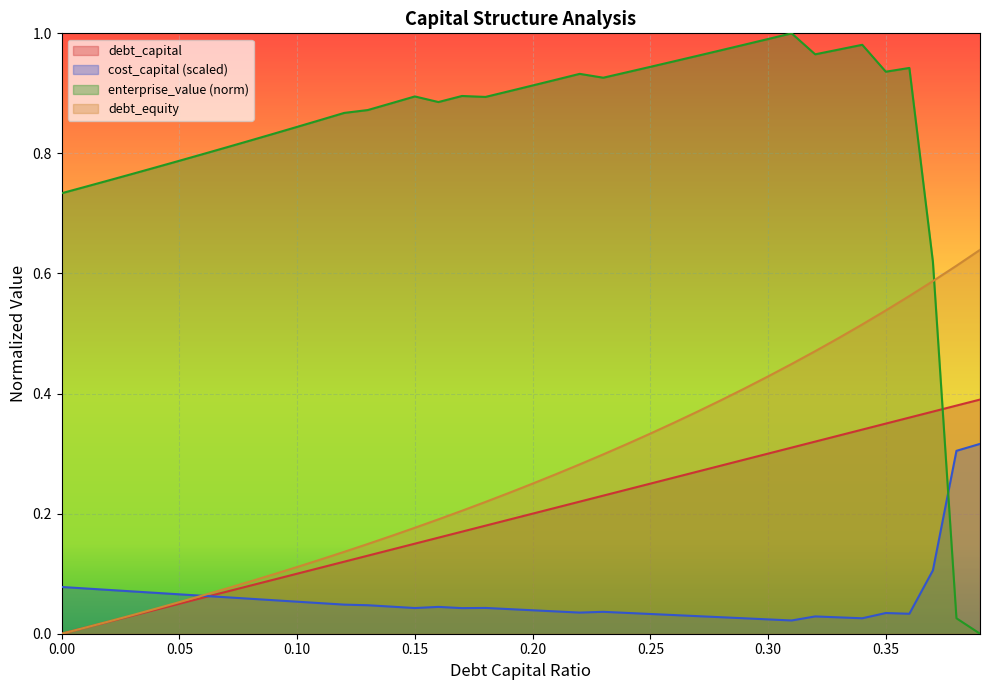

At 0.25, list the series in order from smallest to largest.

cost_capital (scaled), debt_capital, debt_equity, enterprise_value (norm)